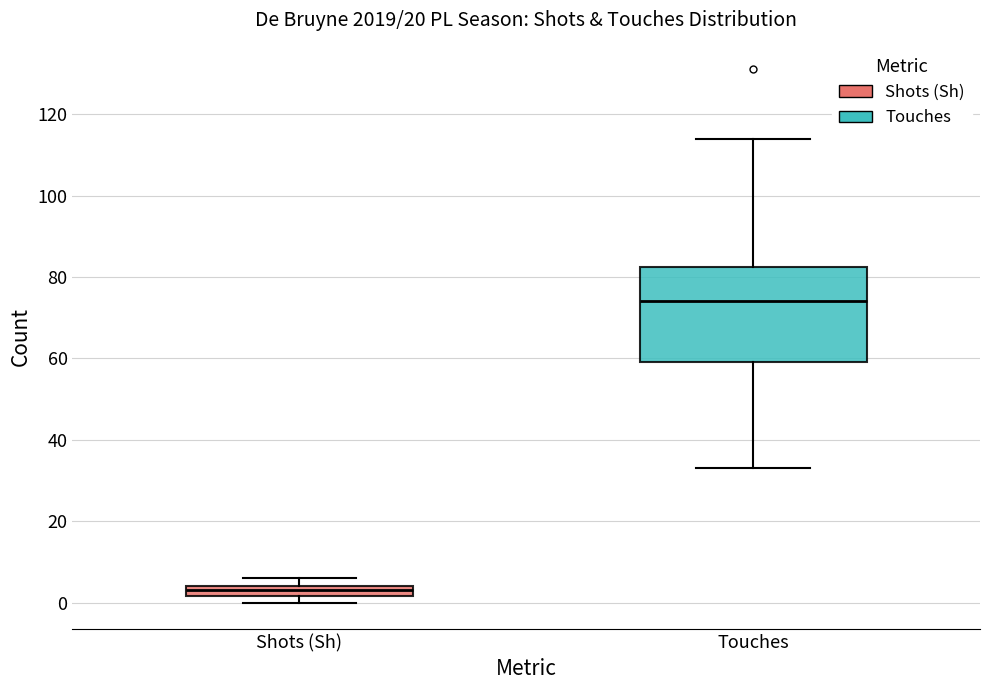

Comparing the boxes themselves (not the whiskers), which one is the tallest?

Touches